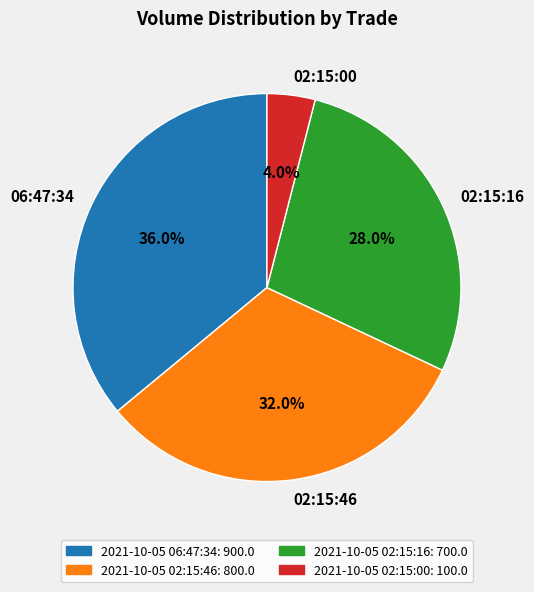

Does any single category account for the majority?

No